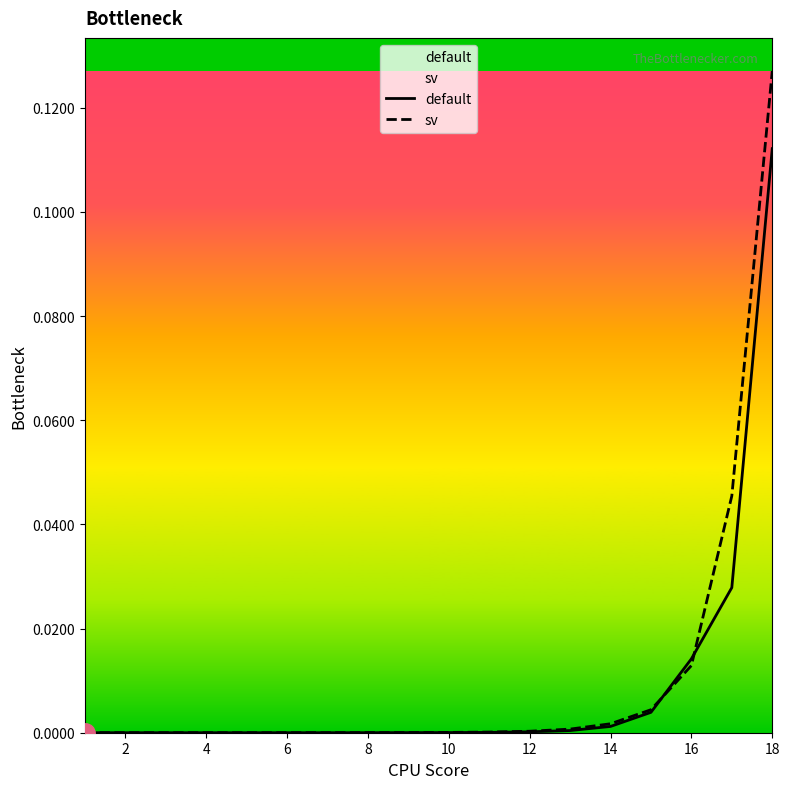

How many data points does each series have?

18